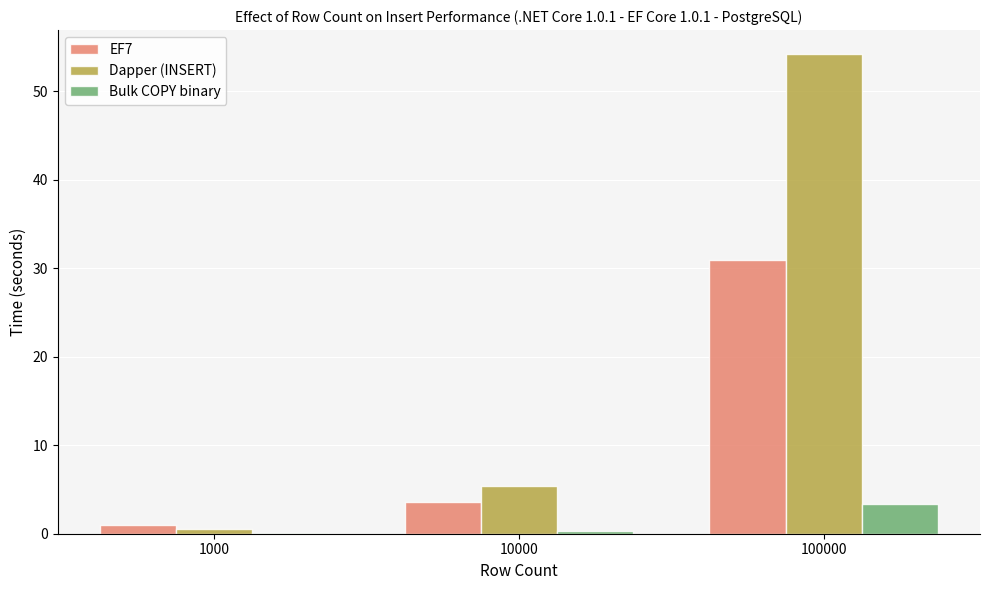

What is the maximum value shown in the chart?

54.2